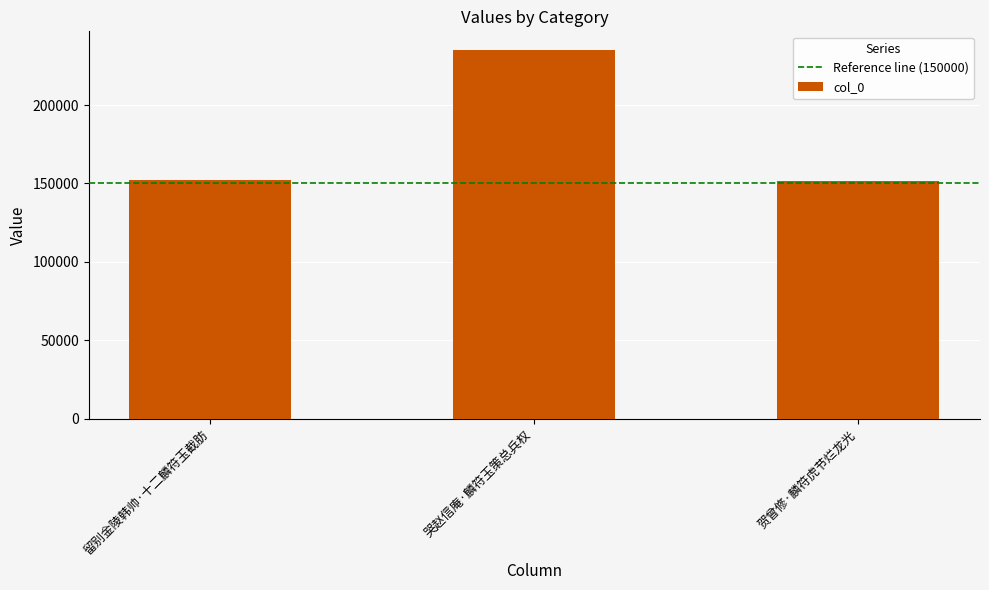

The chart shows a value of 152295 at 留别金陵韩帅·十二麟符玉截肪. True or false?

True